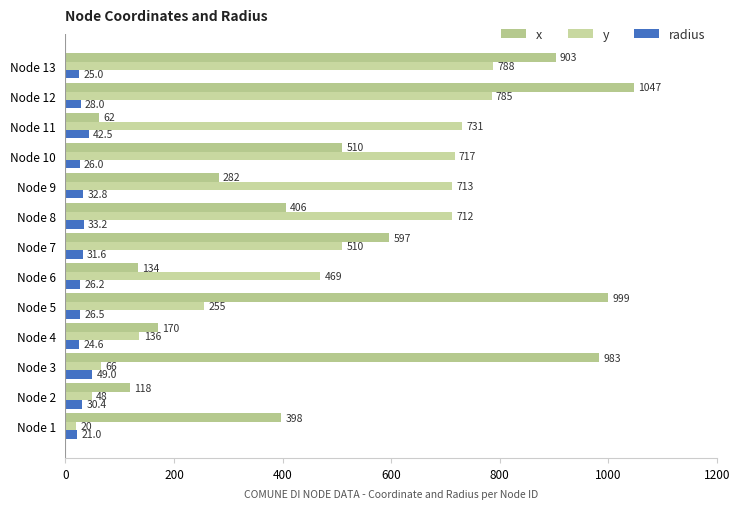

Reading right to left, extract all data points from this chart.

x: 903.0	1047.0	62.0	510.0	282.0	406.0	597.0	134.0	999.0	170.0	983.0	118.0	398.0
y: 788.0	785.0	731.0	717.0	713.0	712.0	510.0	469.0	255.0	136.0	66.0	48.0	20.0
radius: 25.0	28.0	42.5	26.0	32.8	33.2	31.6	26.2	26.5	24.6	49.0	30.4	21.0